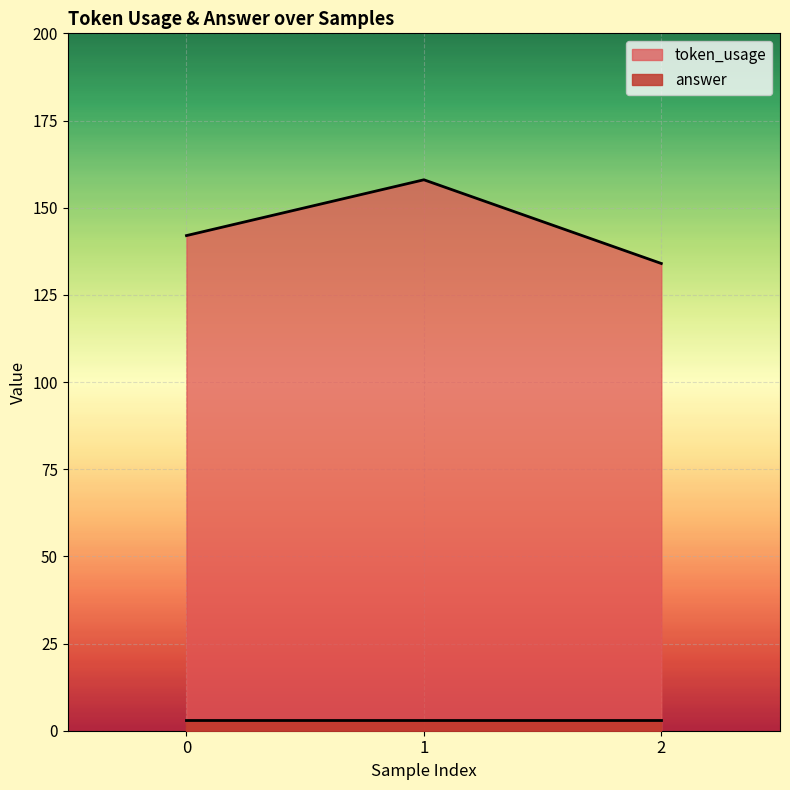

Rank the categories by value from lowest to highest.

2, 0, 1